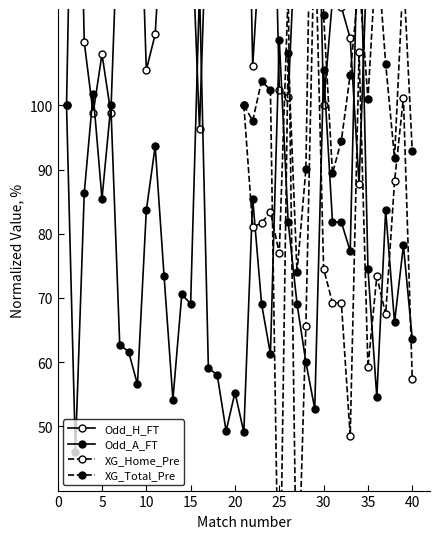

Which category has the highest value across all series?

21